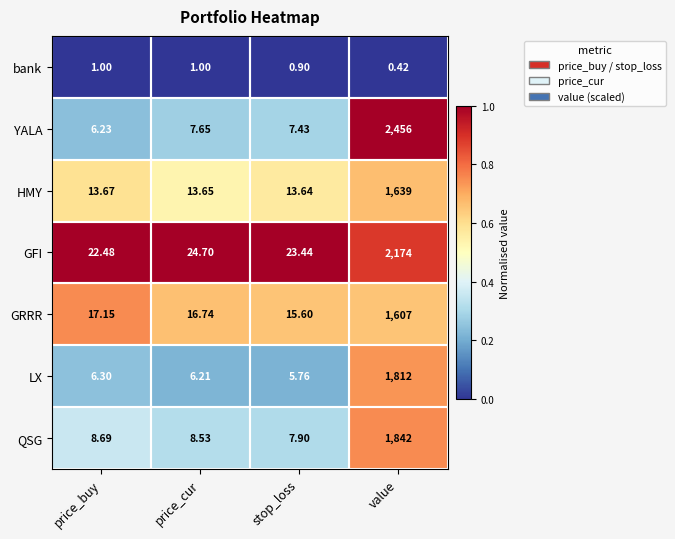

Where does the GRRR series first go above 17?

price_buy